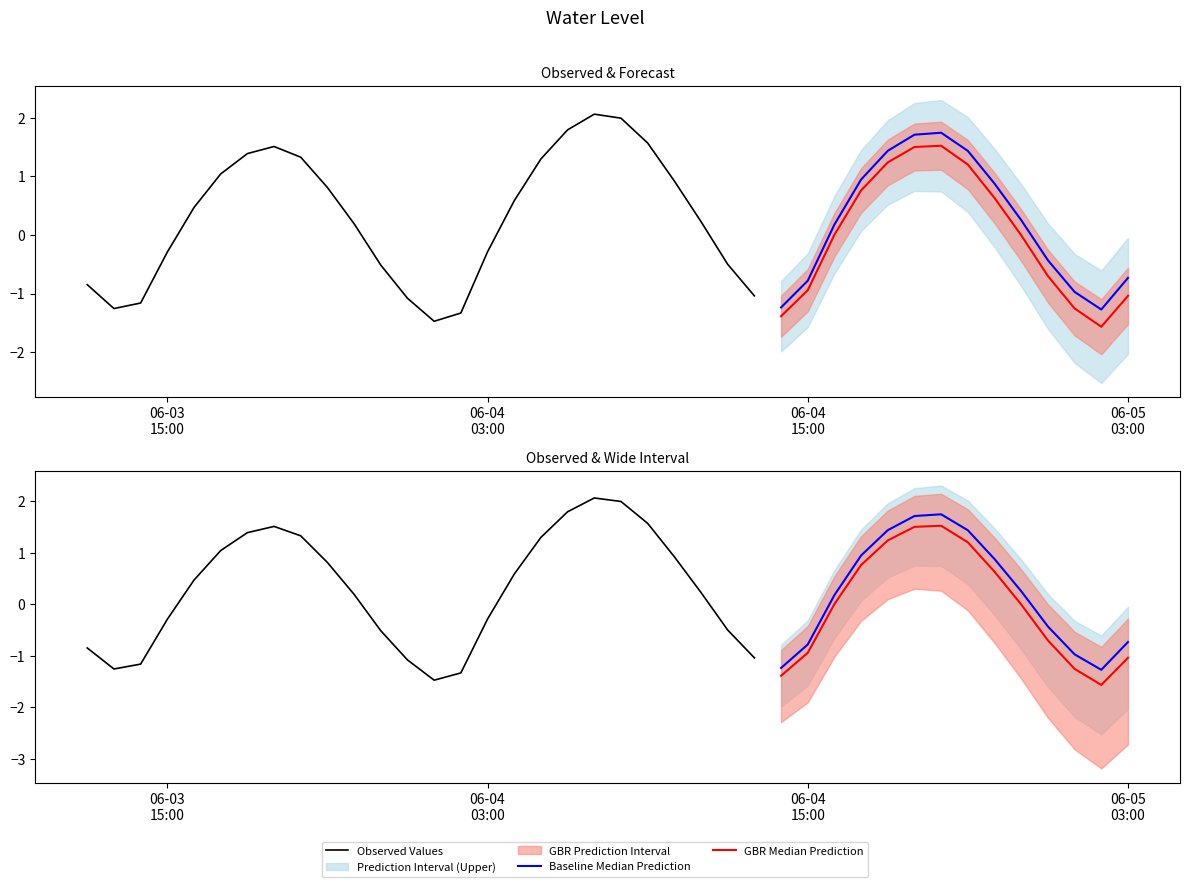

What is the value of the 9th point from the left?

1.3